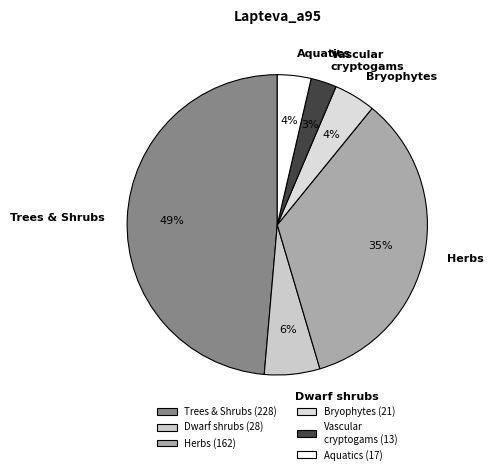

Is there a majority slice in this chart?

No